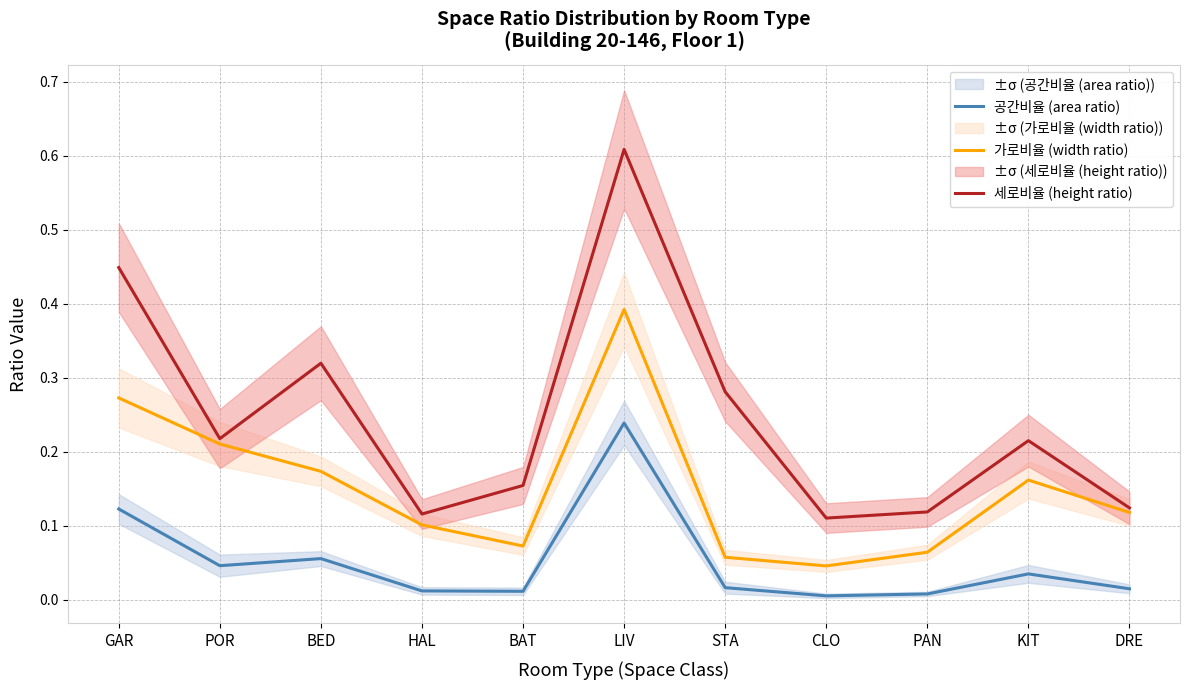

Reading left to right, extract all data points from this chart.

공간비율 (area ratio): 0.1	0.0	0.1	0.0	0.0	0.2	0.0	0.0	0.0	0.0	0.0
가로비율 (width ratio): 0.3	0.2	0.2	0.1	0.1	0.4	0.1	0.0	0.1	0.2	0.1
세로비율 (height ratio): 0.4	0.2	0.3	0.1	0.2	0.6	0.3	0.1	0.1	0.2	0.1